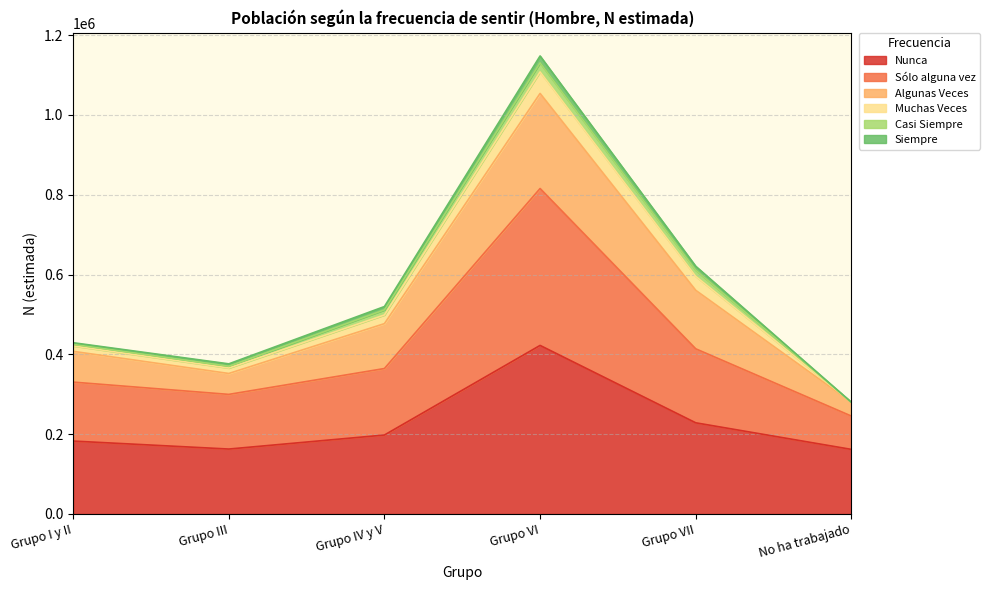

What is the sum of the Nunca values at Grupo III and Grupo IV y V?

360469